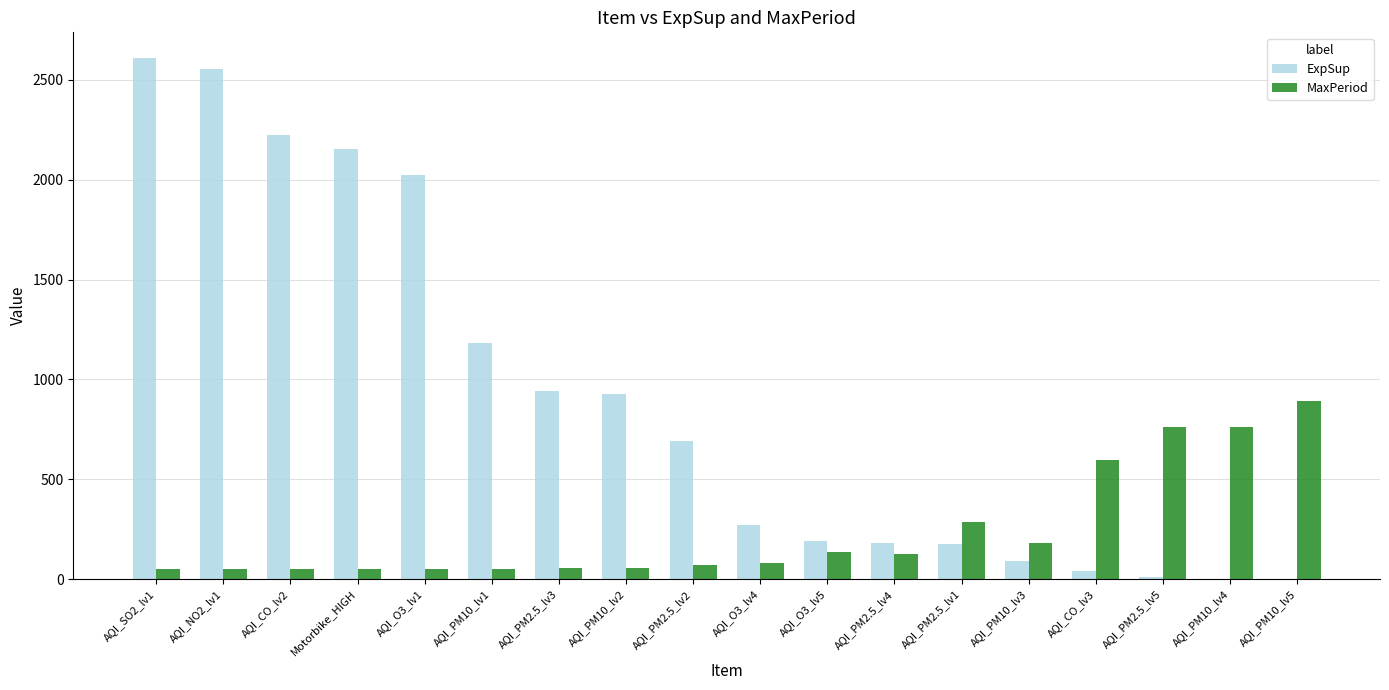

Which series has the largest total across all categories?

ExpSup